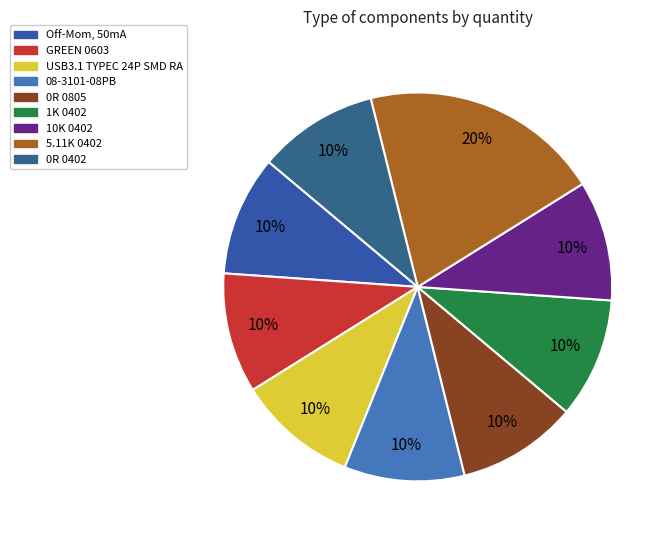

True or false: Off-Mom, 50mA accounts for 10% of the total.

True